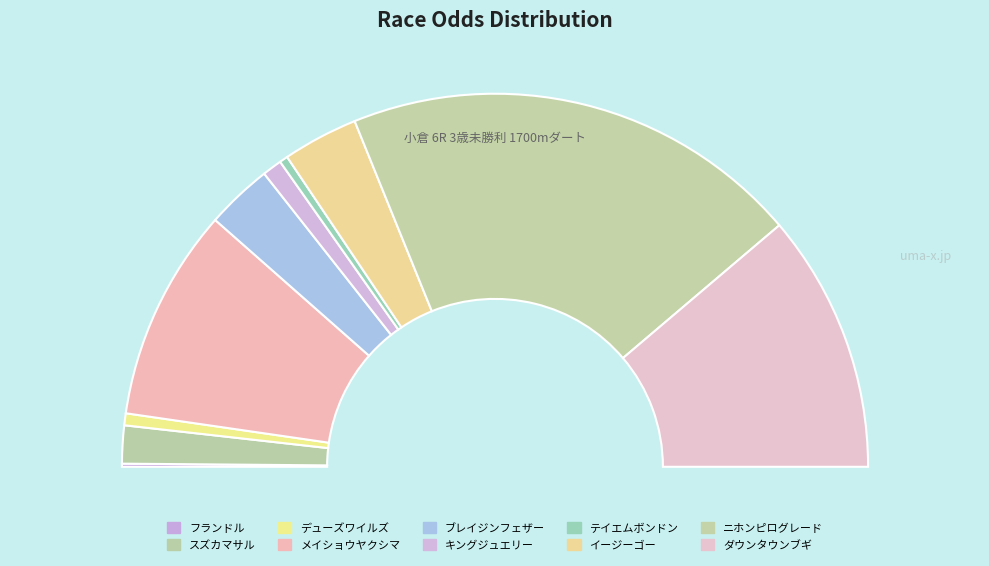

The イージーゴー slice represents 7% of the pie. True or false?

True